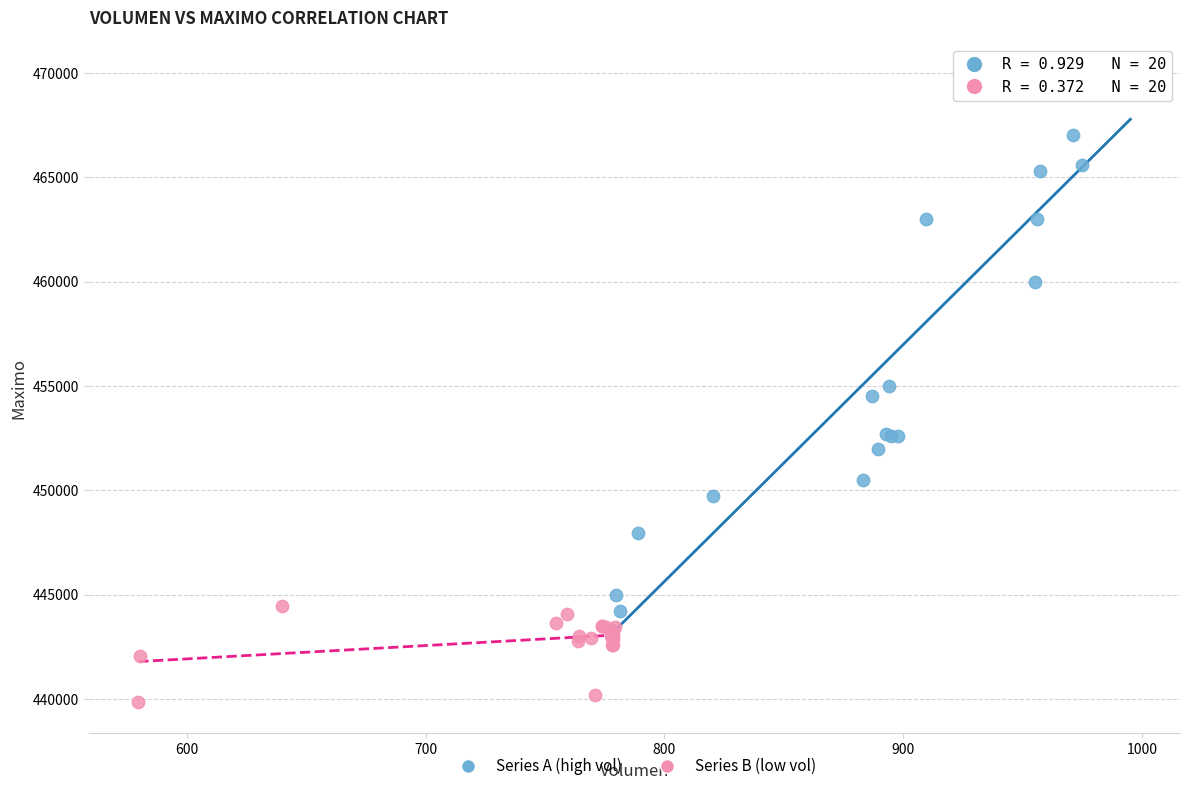

Which series has the widest spread of Y values?

Series A (high vol)